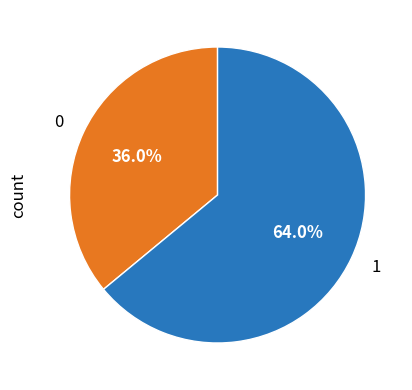

Is there any slice that represents more than half of the pie?

Yes